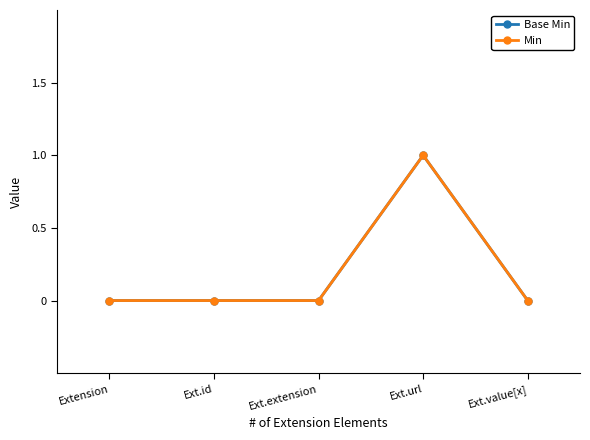

Which category has the highest value in the Base Min series?

Ext.url